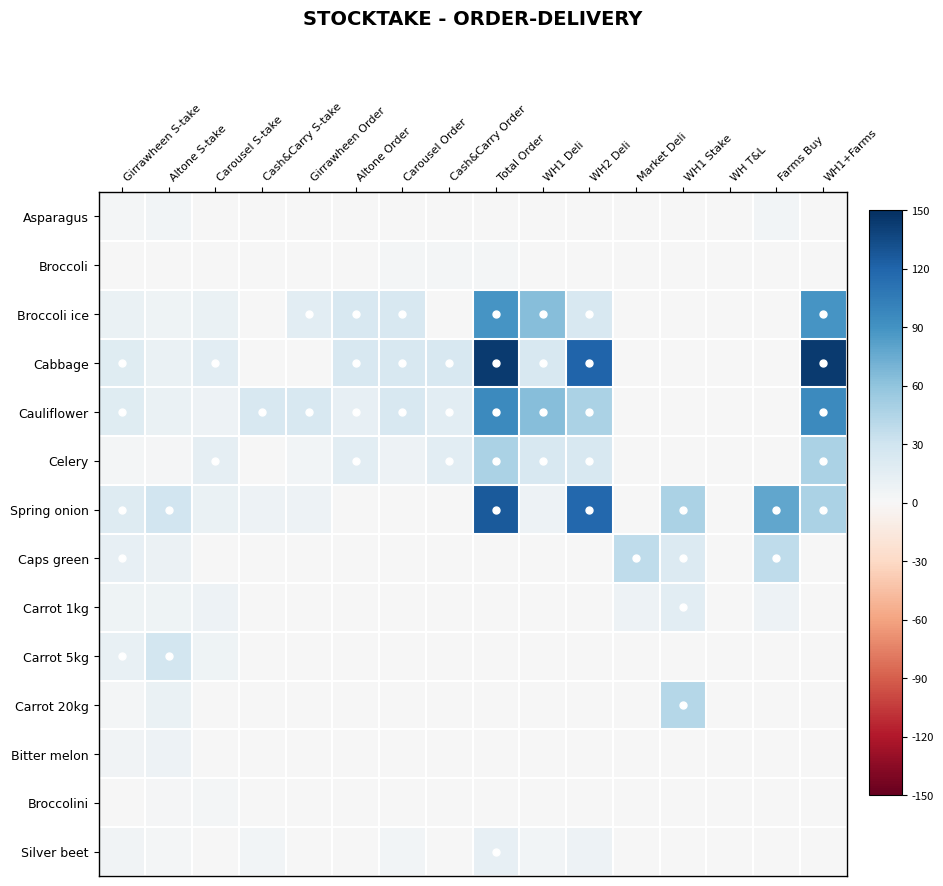

Rank the series at Total Order from highest to lowest value.

Cabbage, Spring onion, Cauliflower, Broccoli ice, Celery, Silver beet, Broccoli, Asparagus, Caps green, Carrot 1kg, Carrot 5kg, Carrot 20kg, Bitter melon, Broccolini